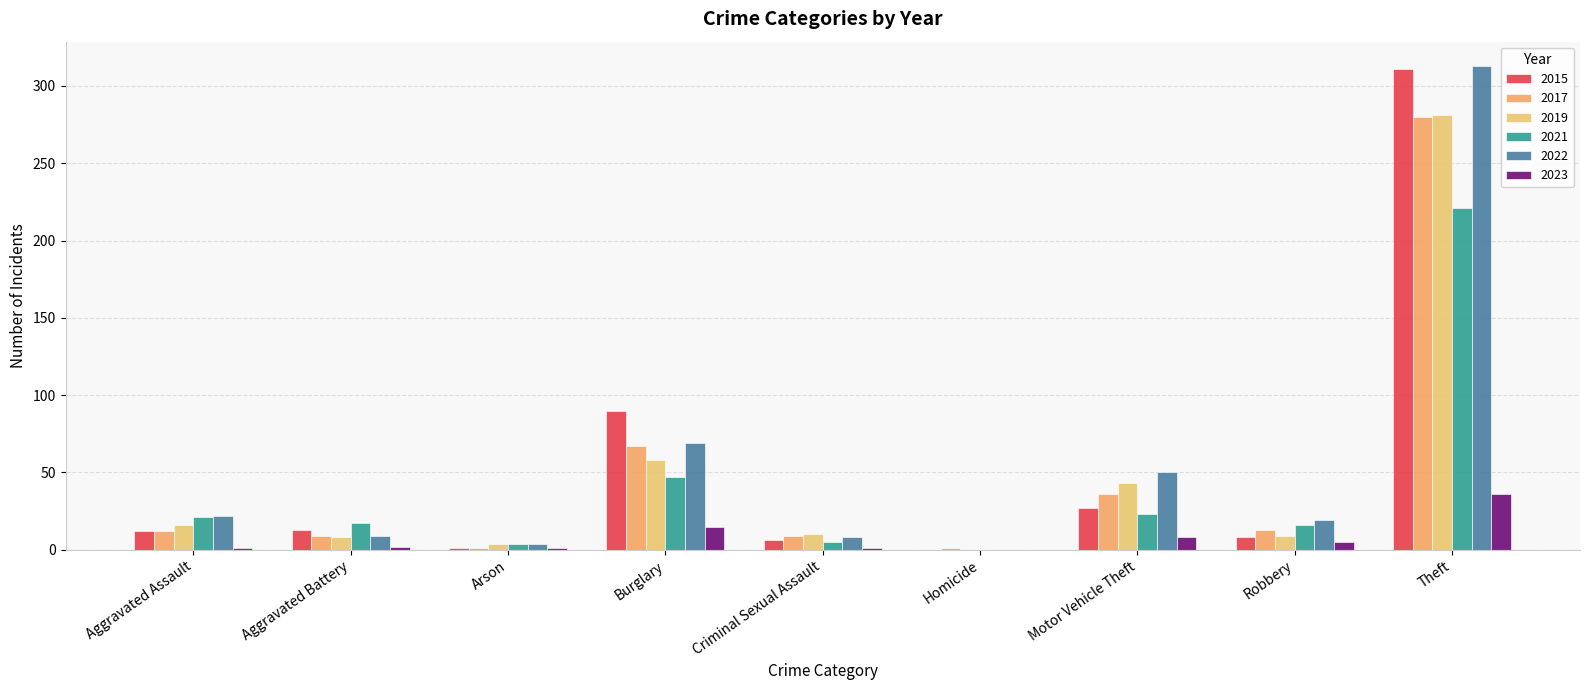

The 2017 series shows 16 at Aggravated Assault. True or false?

False